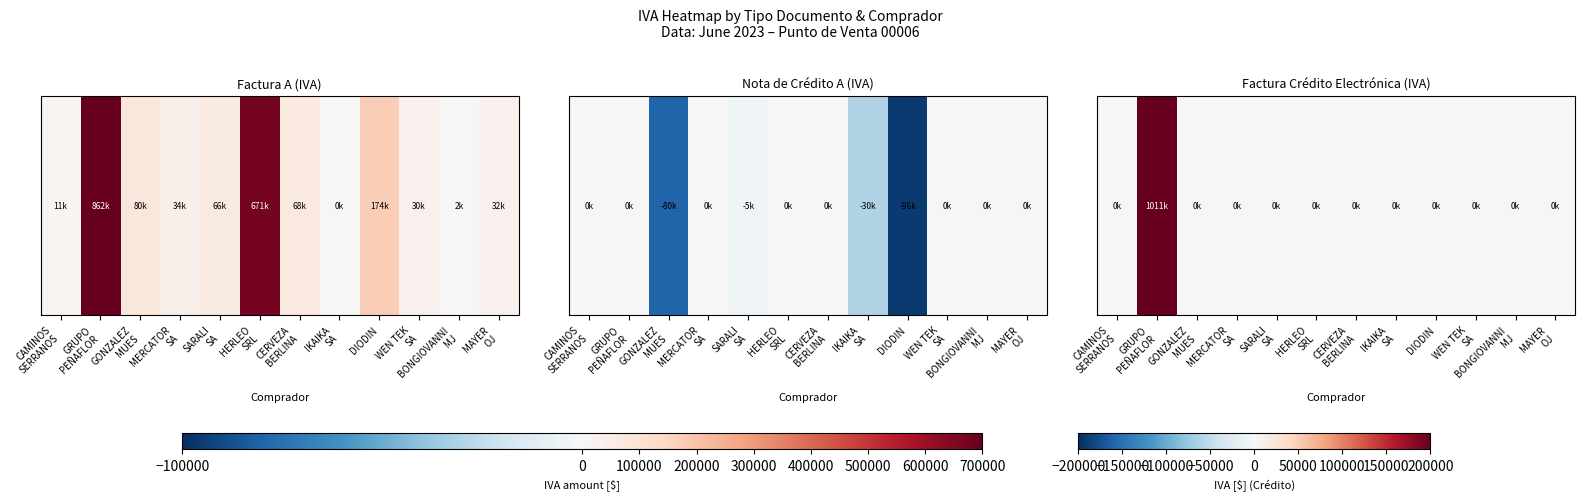

Rank the categories by value from highest to lowest.

GRUPO
PEÑAFLOR, CAMINOS
SERRANOS, GONZALEZ
MUES, MERCATOR
SA, SARALI
SA, HERLEO
SRL, CERVEZA
BERLINA, IKAIKA
SA, DIODIN, WEN TEK
SA, BONGIOVANNI
MJ, MAYER
OJ